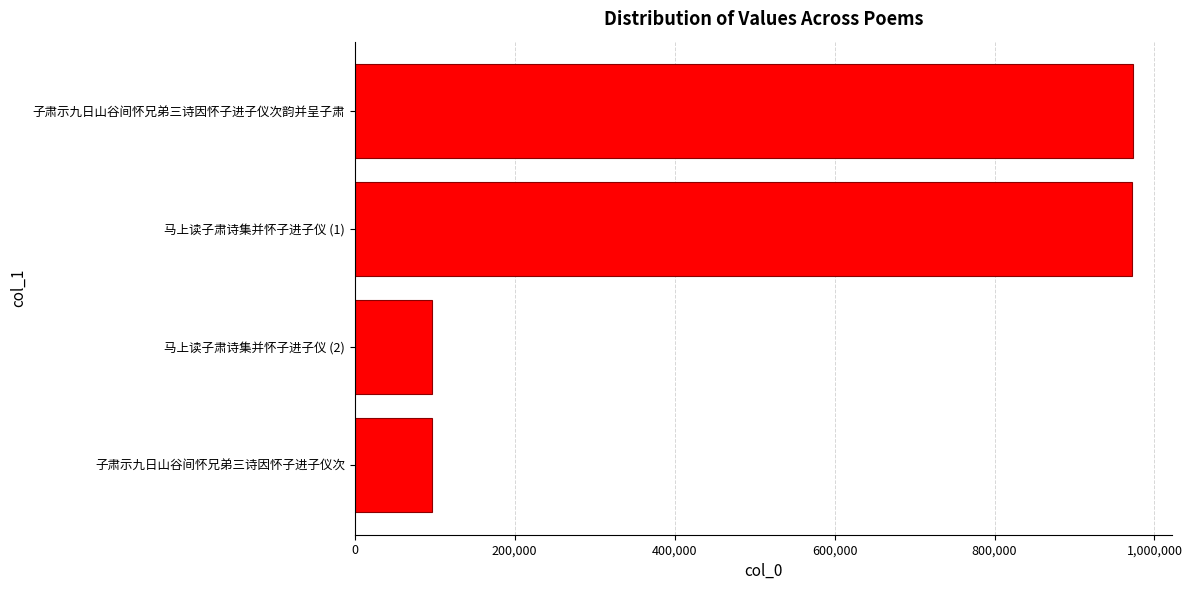

Where is the data nearest to the value 534981?

马上读子肃诗集并怀子进子仪 (1)